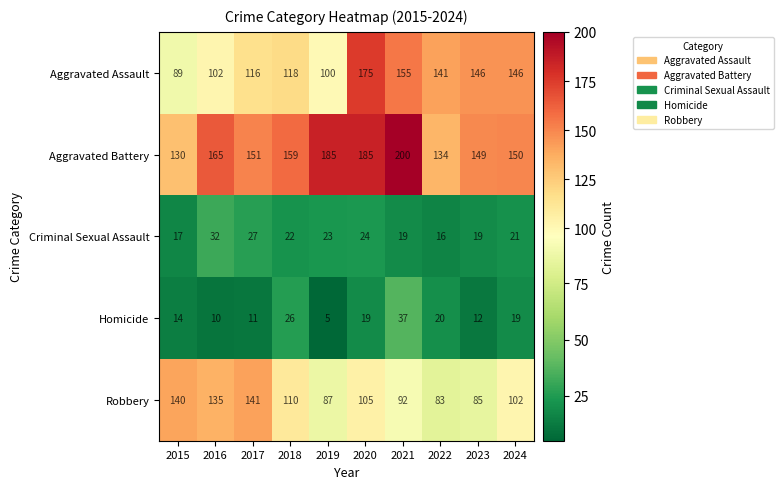

What is the sum of the Robbery values at 2021 and 2020?

197